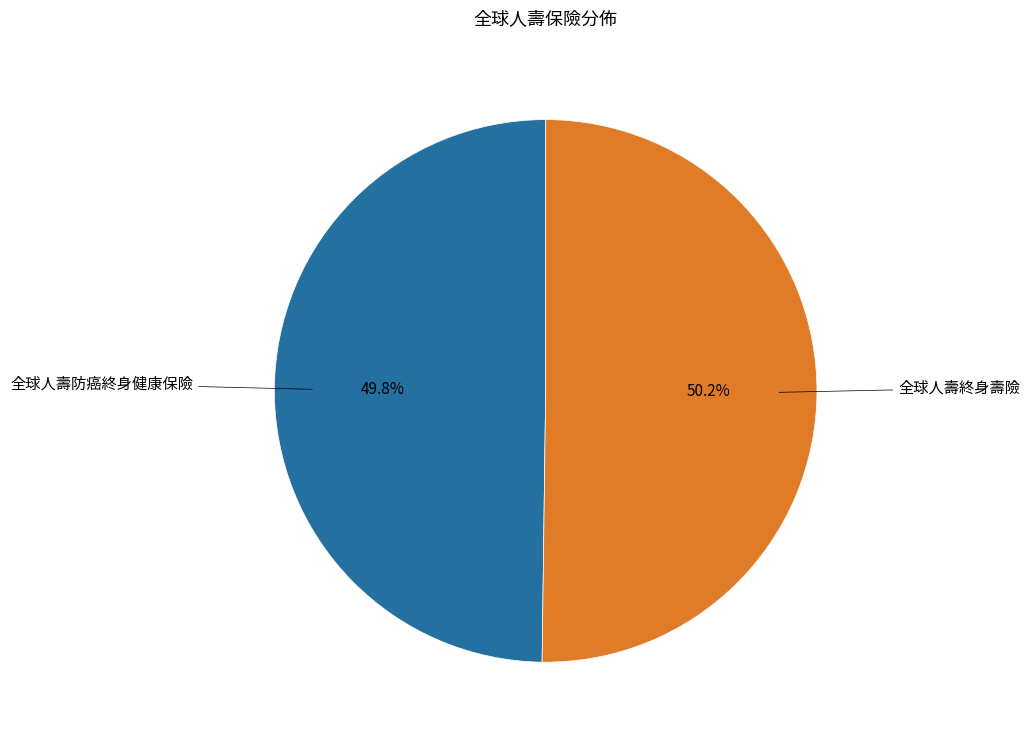

Does any single category account for the majority?

Yes